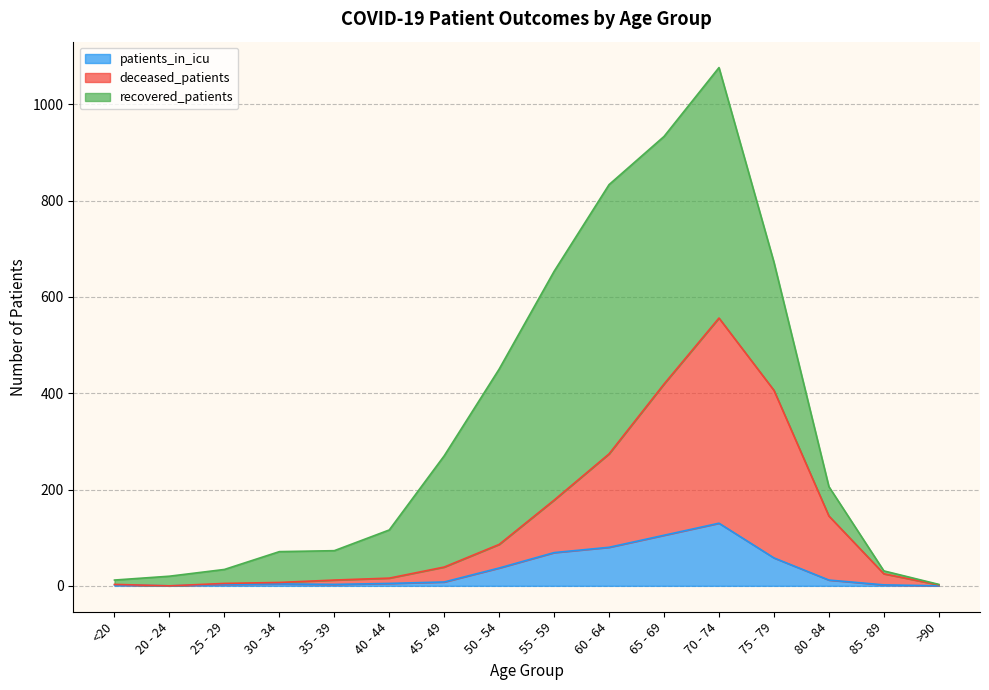

What is the sum of all patients_in_icu values?

518